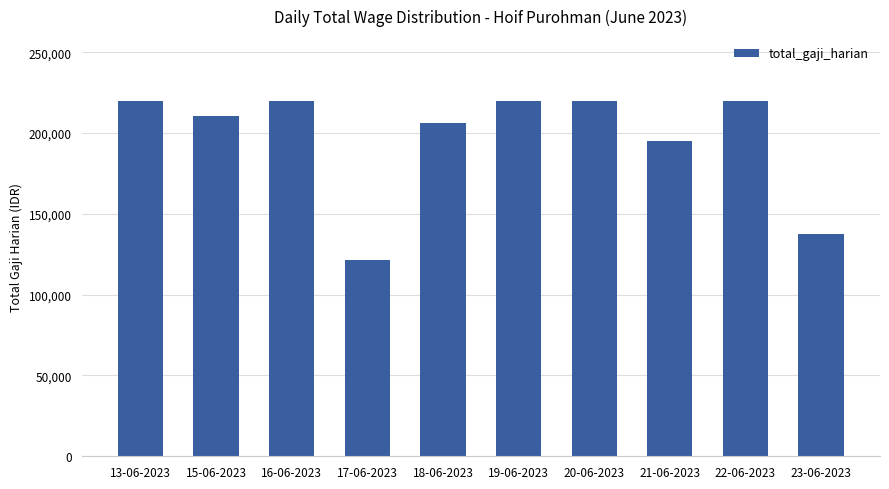

What is the label of the 8th bar from the right?

16-06-2023